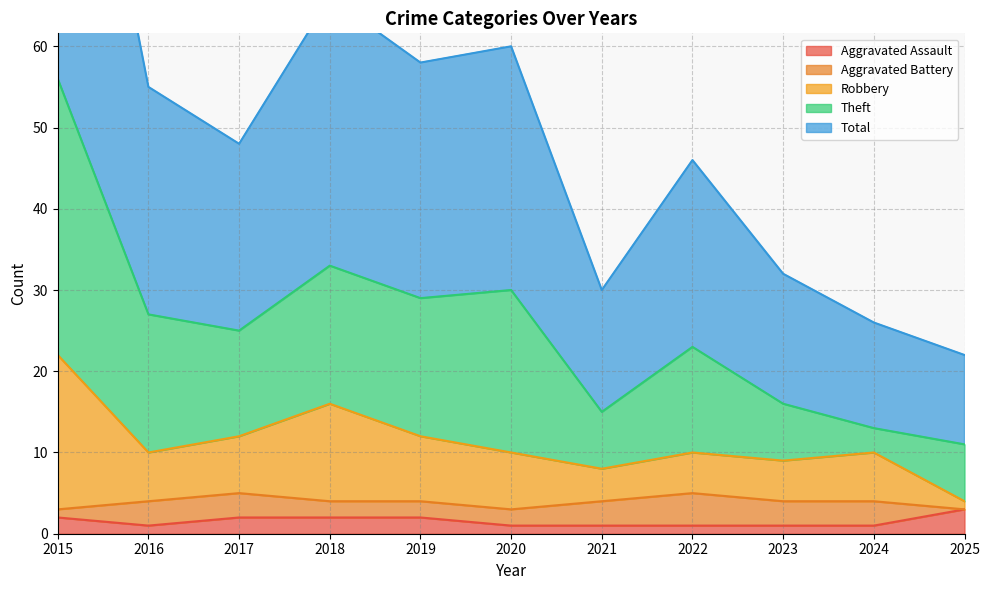

Does the chart display data point markers on the line(s)?

No